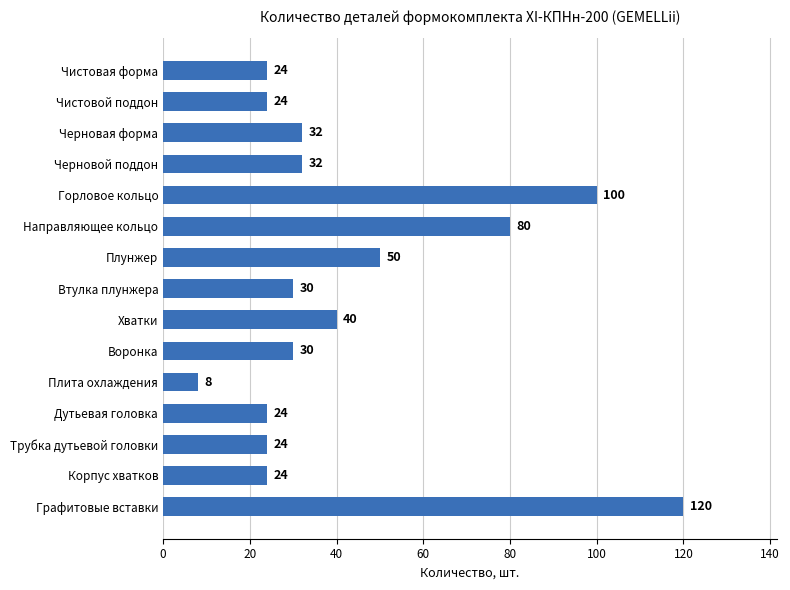

Is it true that the value at Чистовой поддон is 33?

False